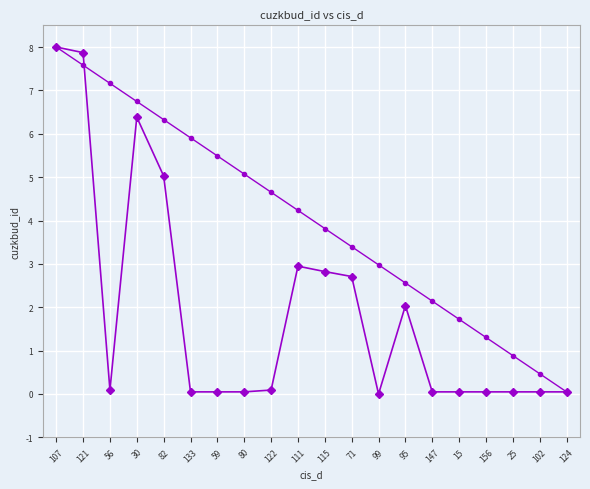

What is the total value across all series at 30?

13.1